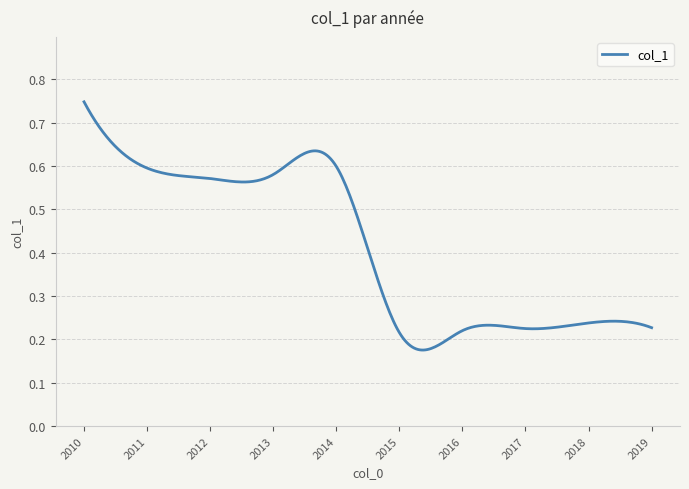

How many lines are shown in the chart?

1